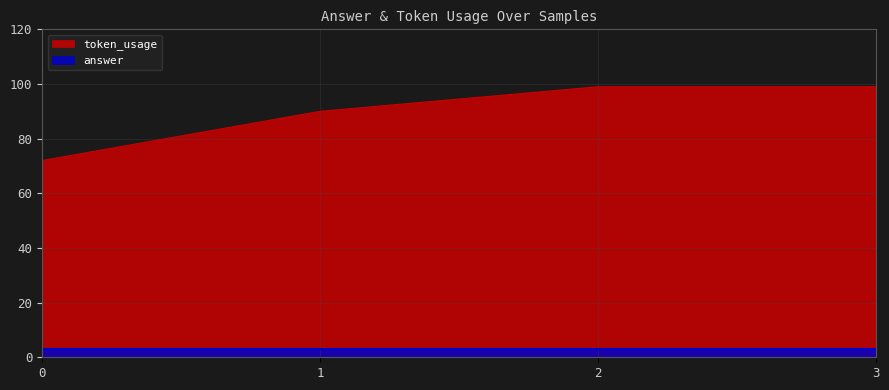

List the labels in order of value, largest first.

2, 3, 1, 0